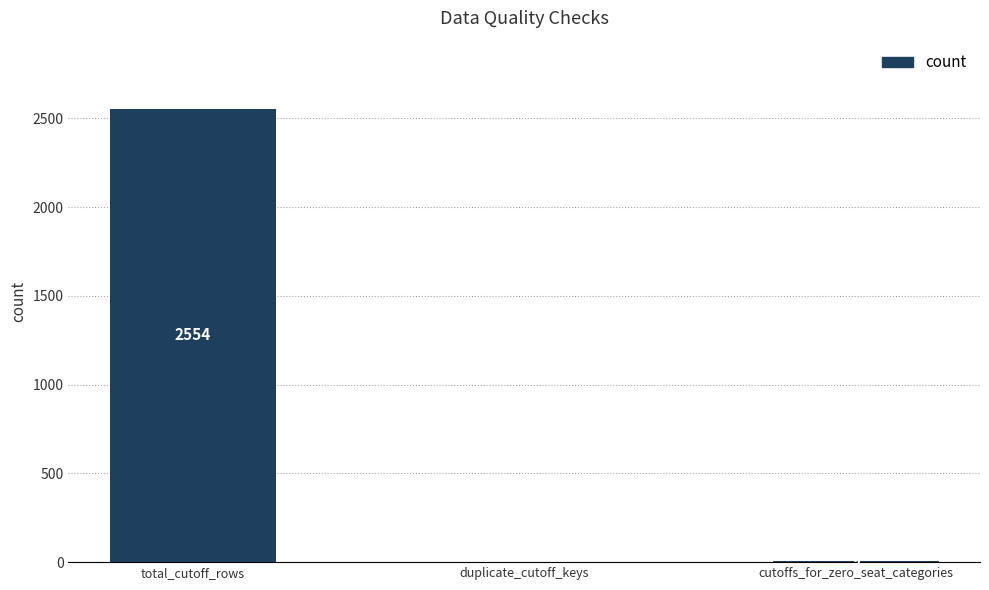

What is the sum of the values at duplicate_cutoff_keys and total_cutoff_rows?

2554